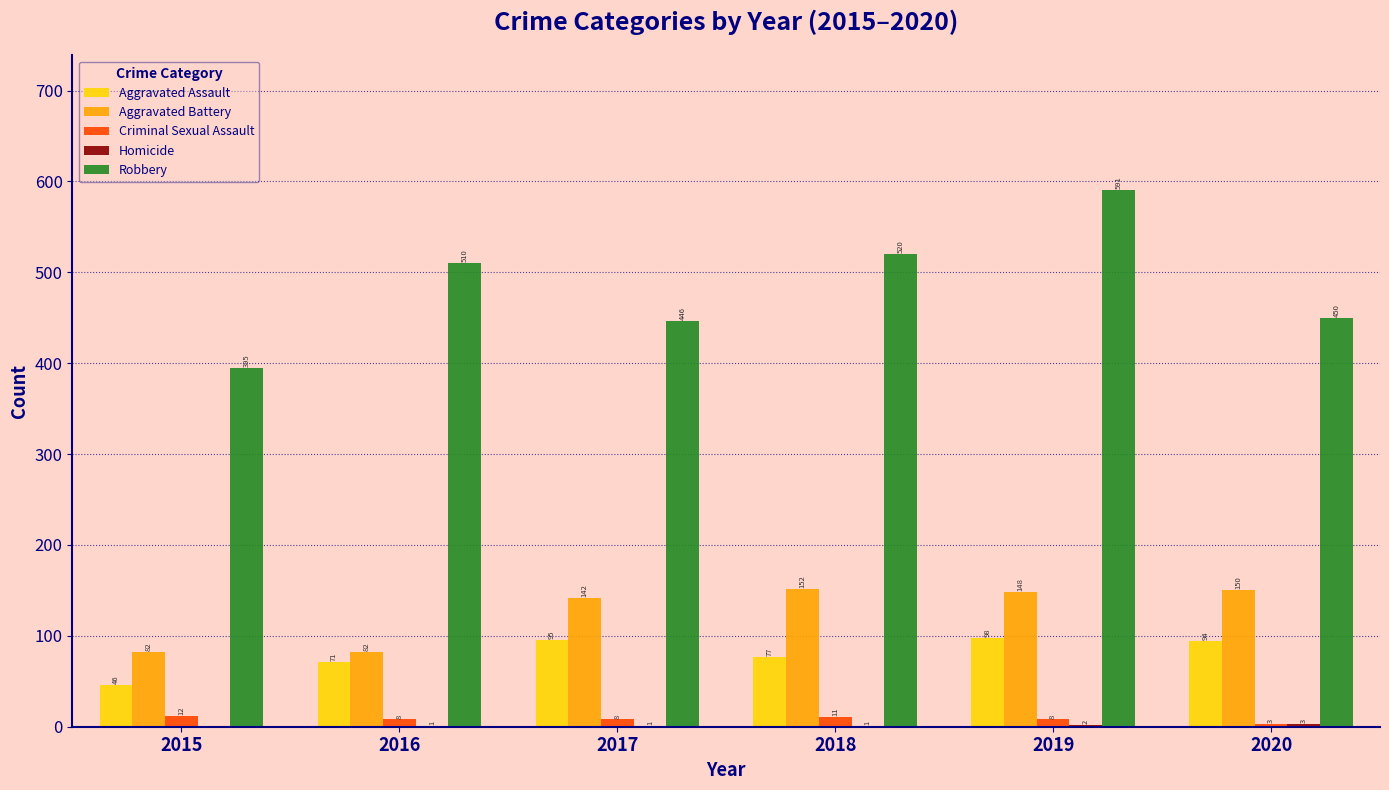

Which category has the highest value in the Criminal Sexual Assault series?

2015